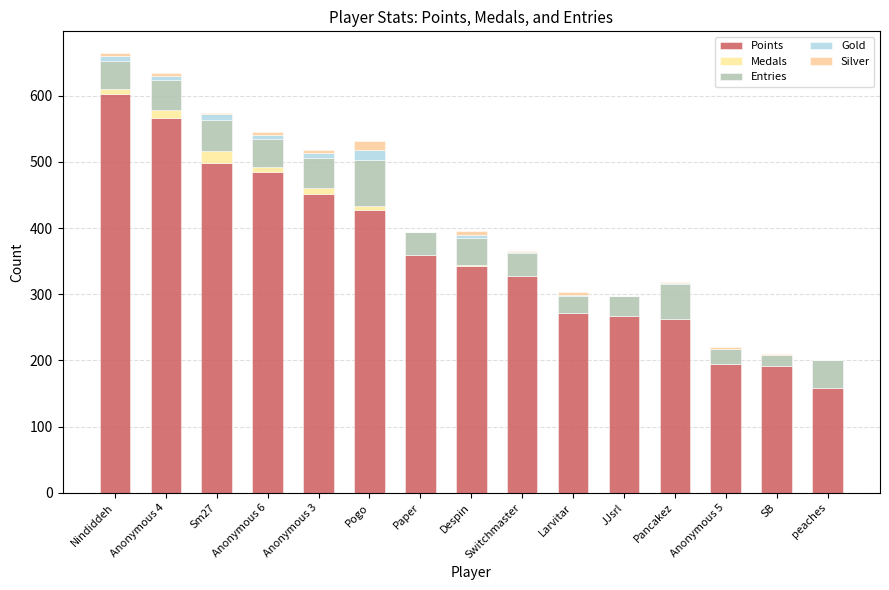

At how many categories does at least one series exceed 228?

12